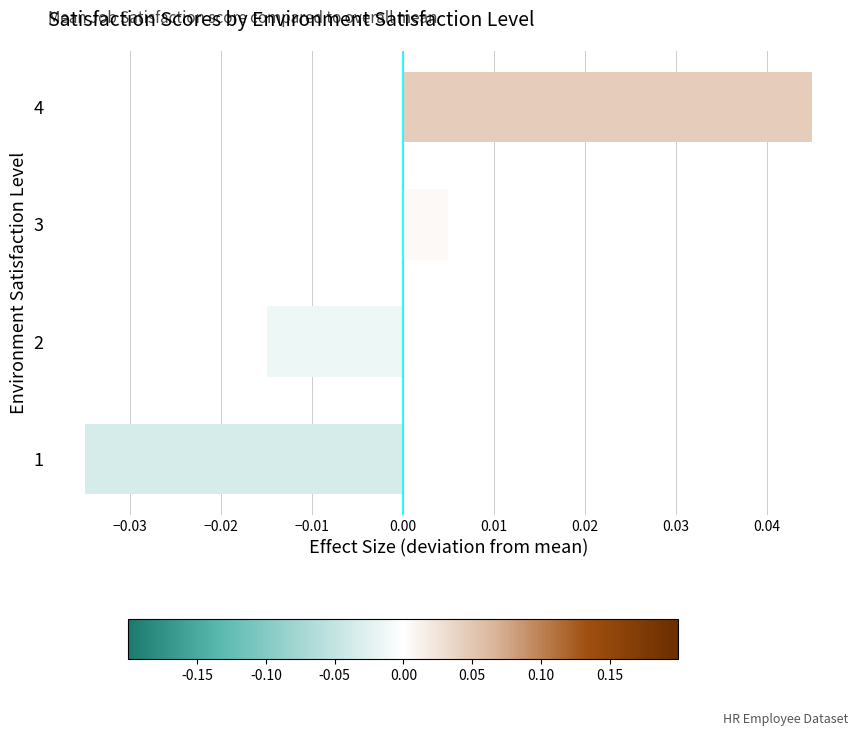

At which category does the chart reach its peak across all series?

4